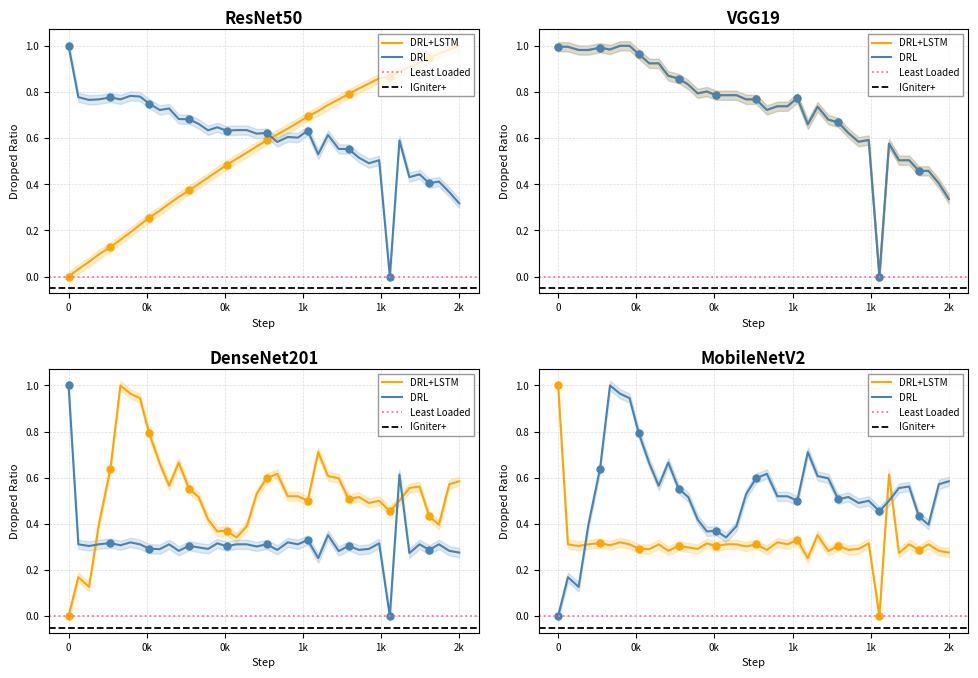

Does the chart have visible grid lines?

Yes